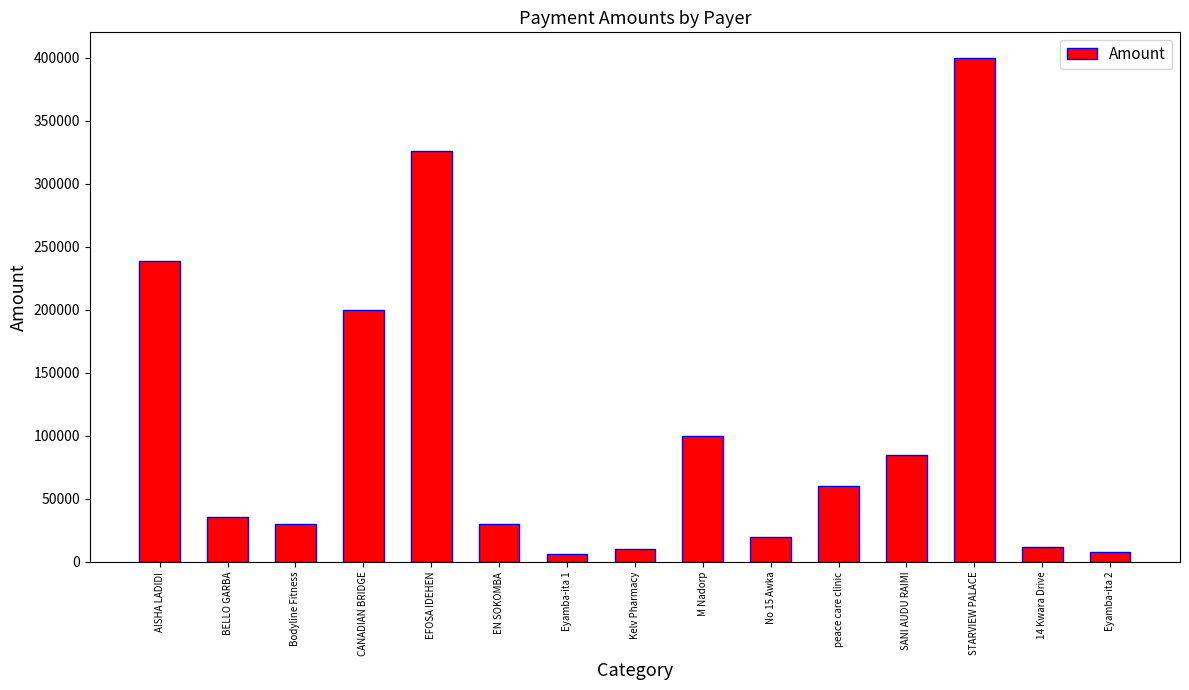

What position from the right is peace care clinic?

5